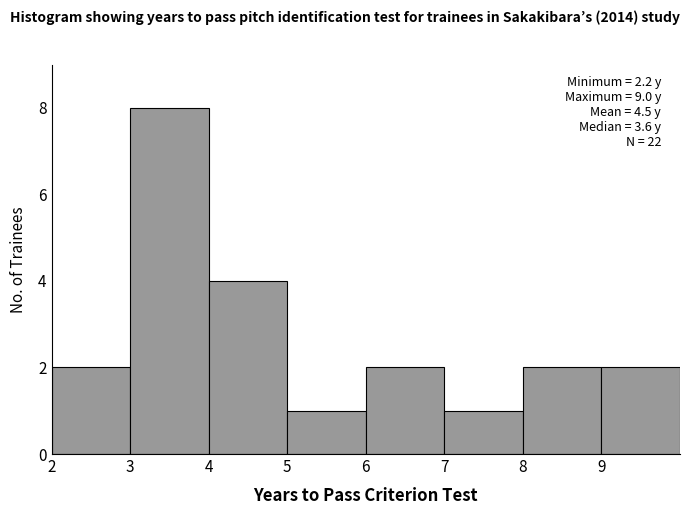

Which range on the x-axis has the tallest bar?

3 to 4